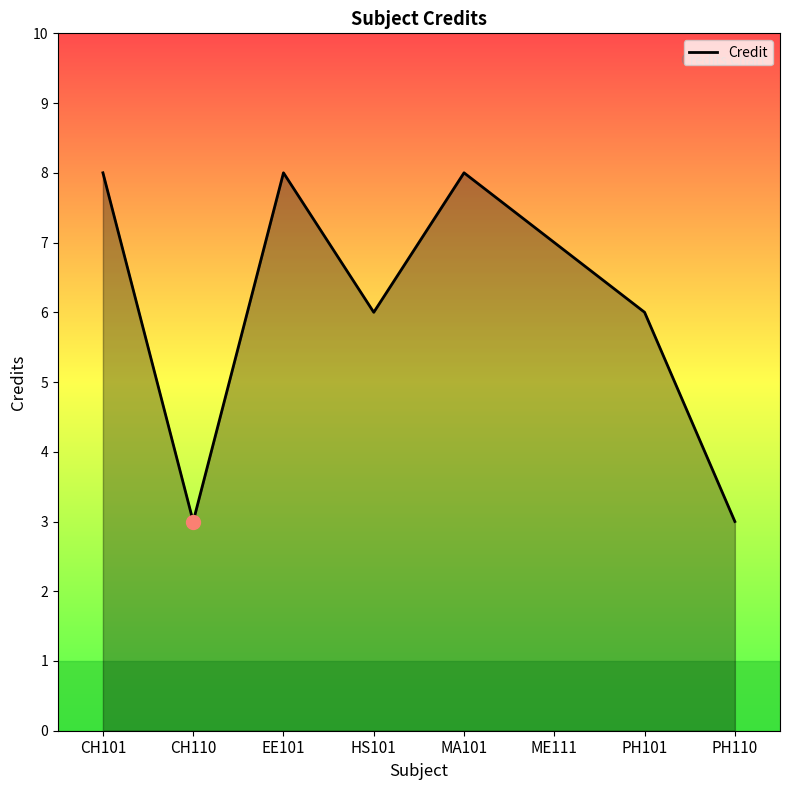

What is the difference between the maximum and minimum values?

5